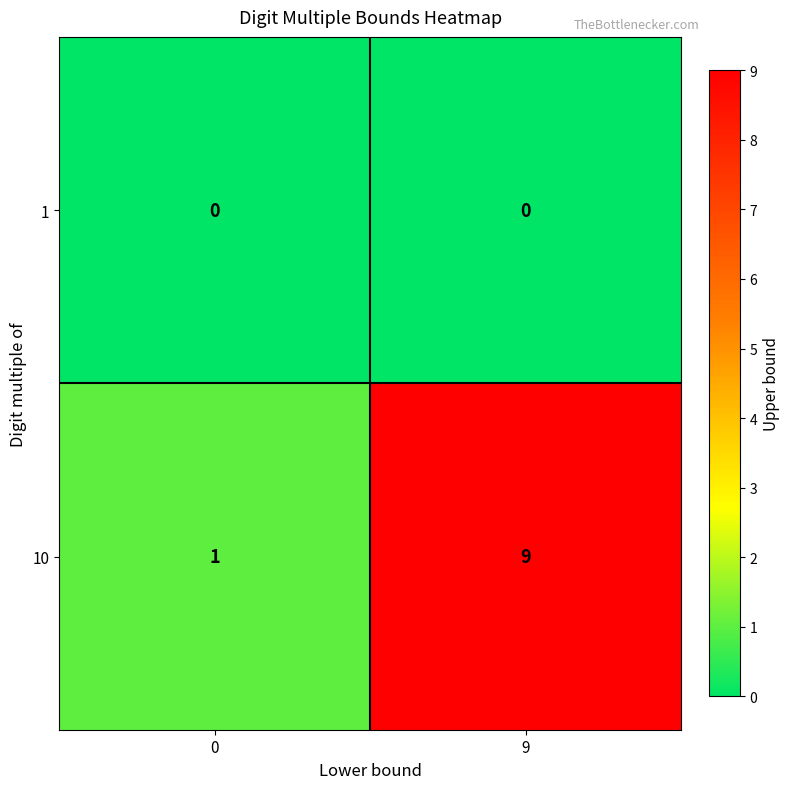

Reading right to left, transcribe all the data shown in this chart.

1: 9=0	0=0
10: 9=9	0=1